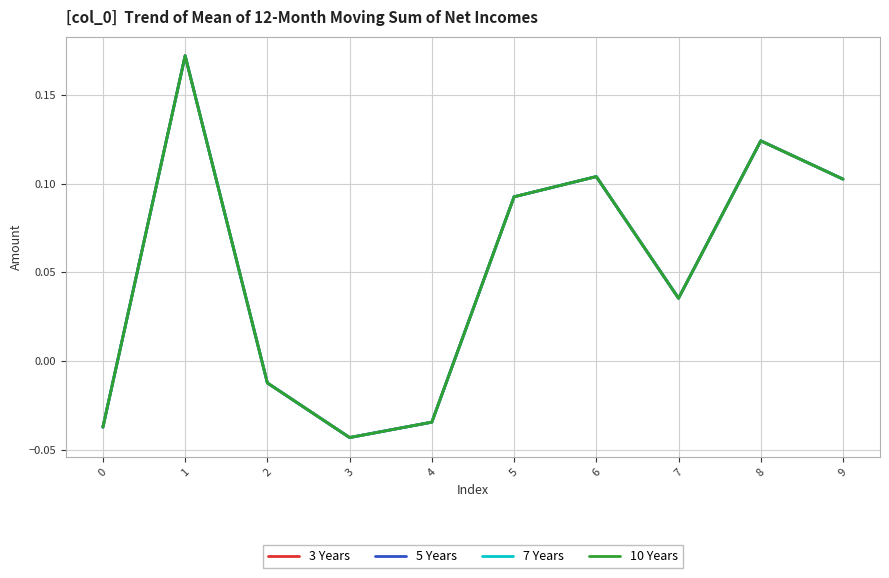

Reading left to right, list all the values displayed in this chart.

3 Years: 0=-0.0	1=0.2	2=-0.0	3=-0.0	4=-0.0	5=0.1	6=0.1	7=0.0	8=0.1	9=0.1
5 Years: 0=-0.0	1=0.2	2=-0.0	3=-0.0	4=-0.0	5=0.1	6=0.1	7=0.0	8=0.1	9=0.1
7 Years: 0=-0.0	1=0.2	2=-0.0	3=-0.0	4=-0.0	5=0.1	6=0.1	7=0.0	8=0.1	9=0.1
10 Years: 0=-0.0	1=0.2	2=-0.0	3=-0.0	4=-0.0	5=0.1	6=0.1	7=0.0	8=0.1	9=0.1